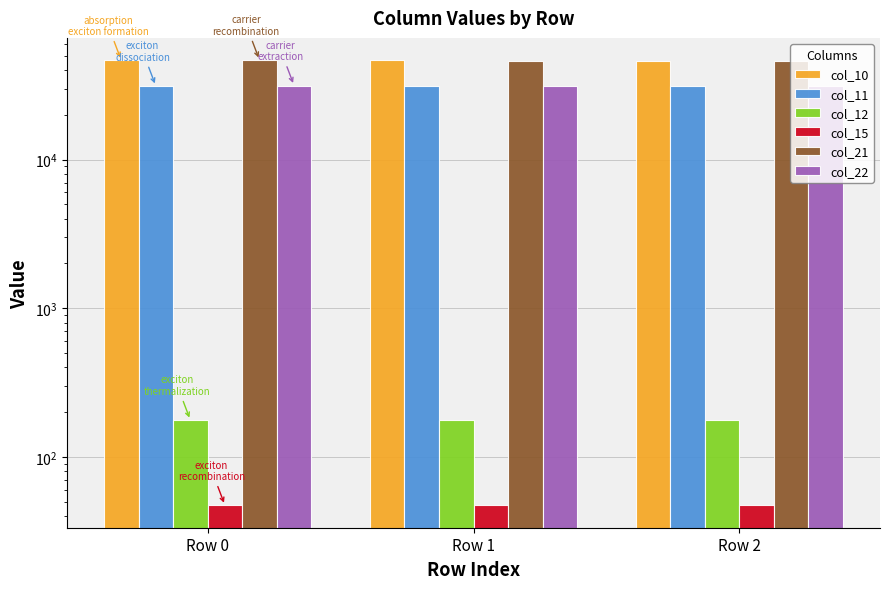

What are all the series names shown in the legend?

col_10, col_11, col_12, col_15, col_21, col_22